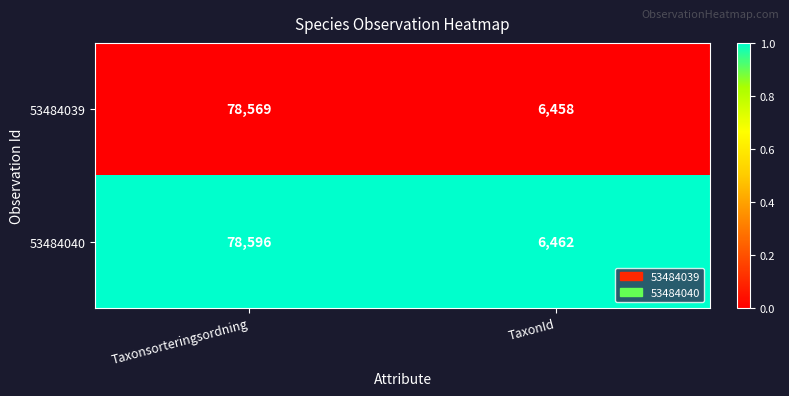

Rank the series by their maximum value, from highest to lowest.

53484040, 53484039